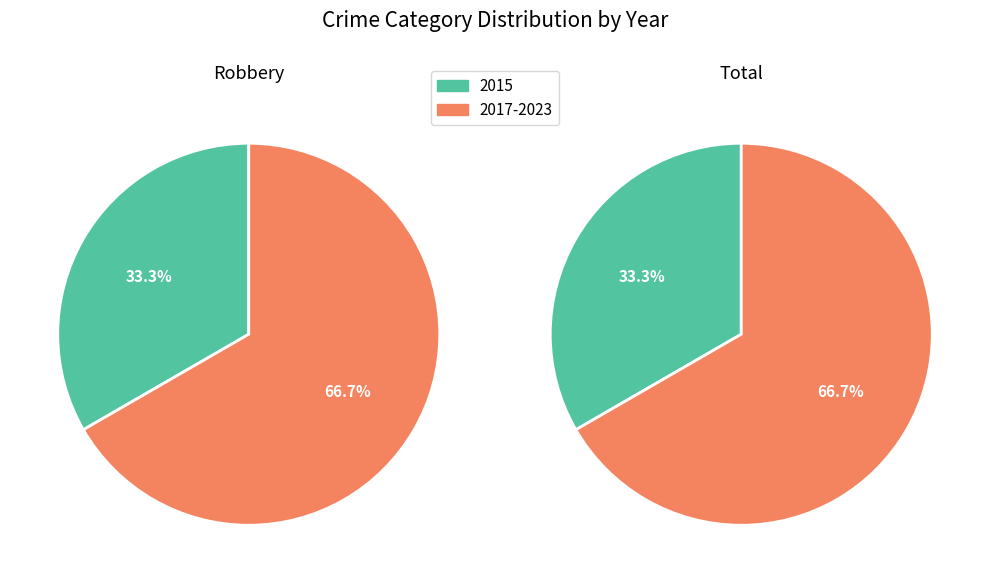

What percentage is the 2015 slice, to the nearest percent?

33%